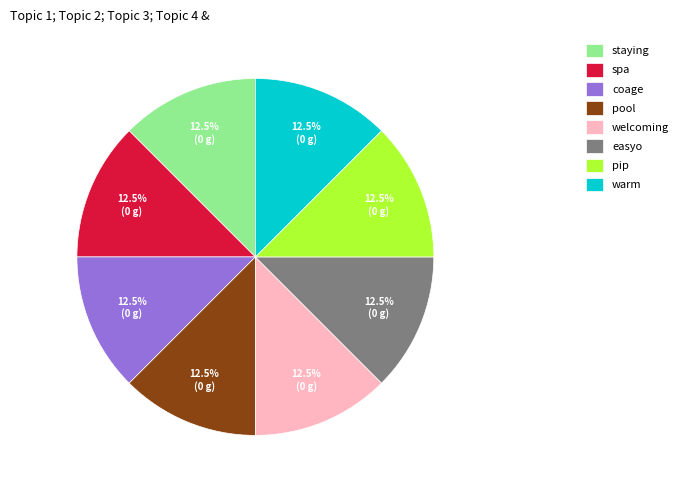

Does any single category account for the majority?

No